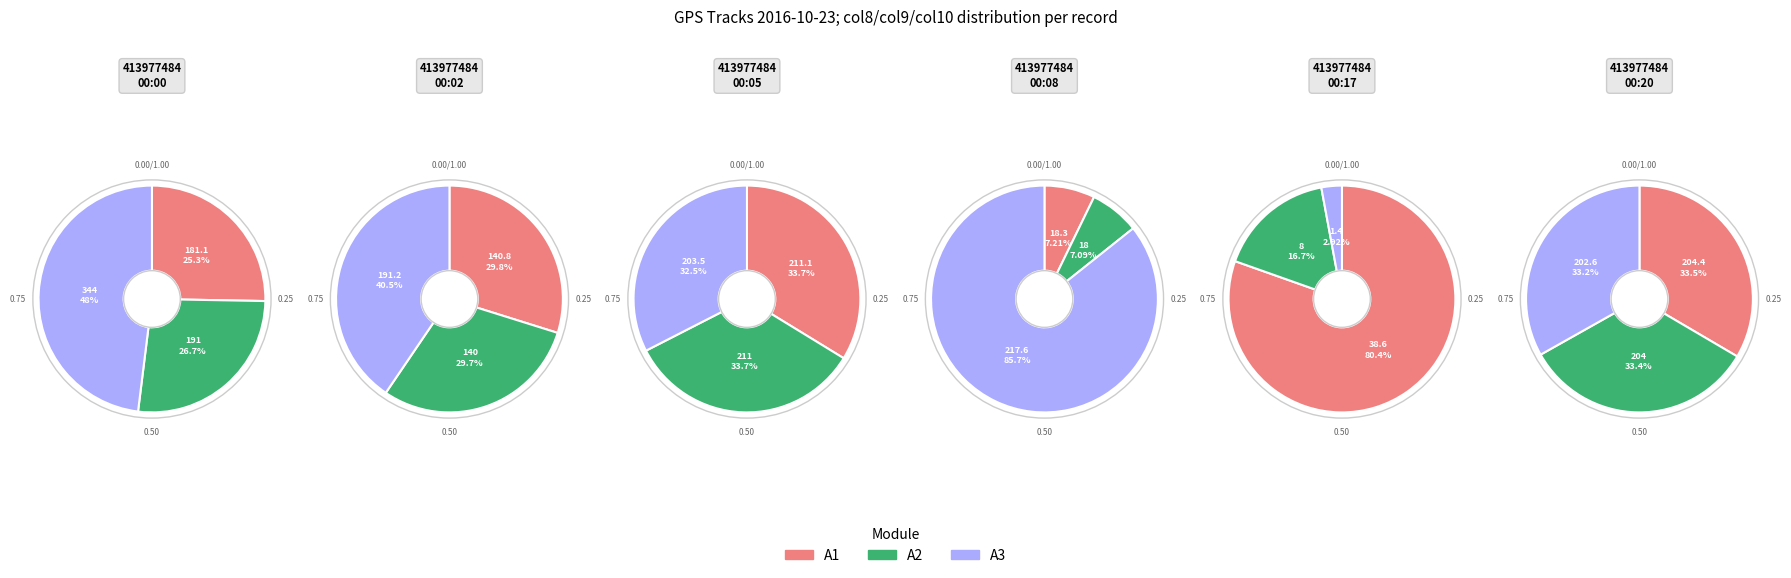

True or false: 2016-10-23 00:20:29 accounts for 36% of the total.

False